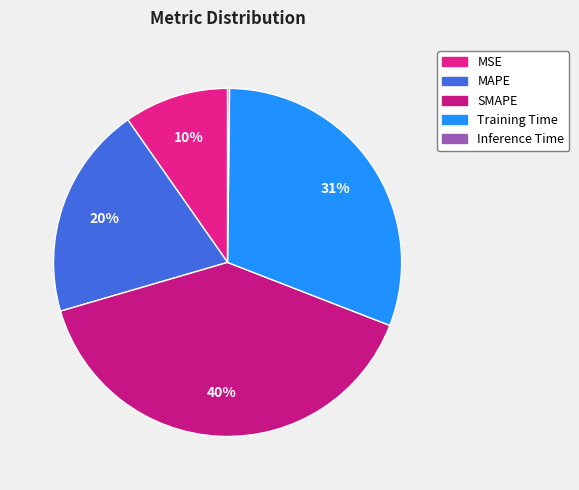

The MSE slice represents 1% of the pie. True or false?

False